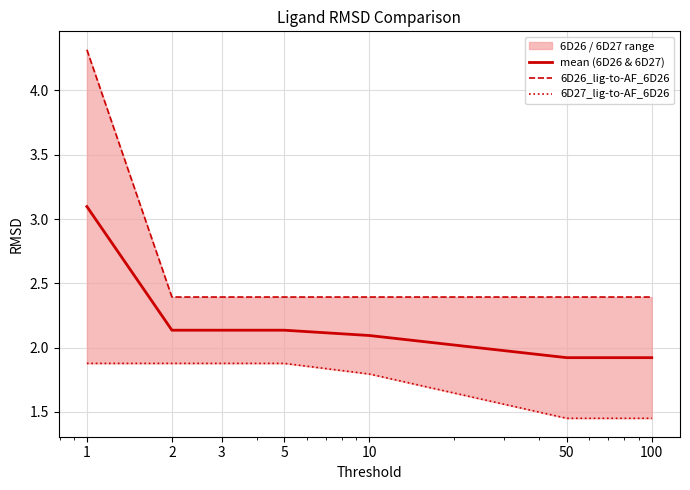

What is the lowest value of the mean (6D26 & 6D27) series?

1.9